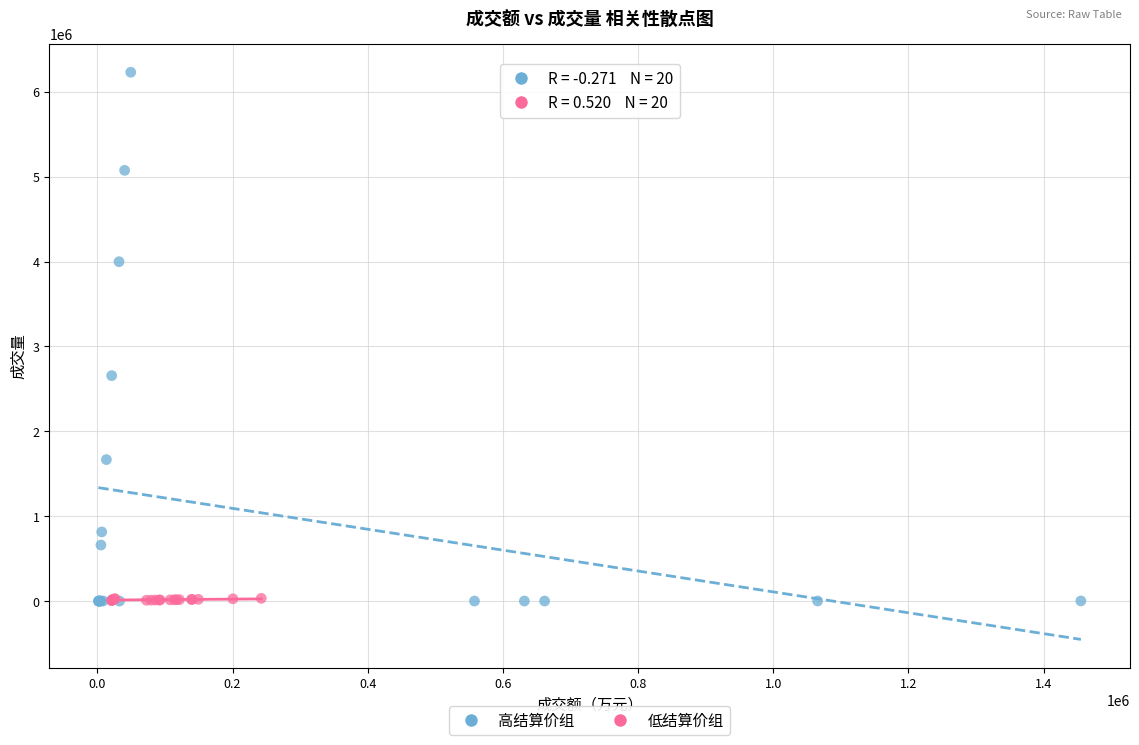

Which series has the widest spread of Y values?

高结算价组